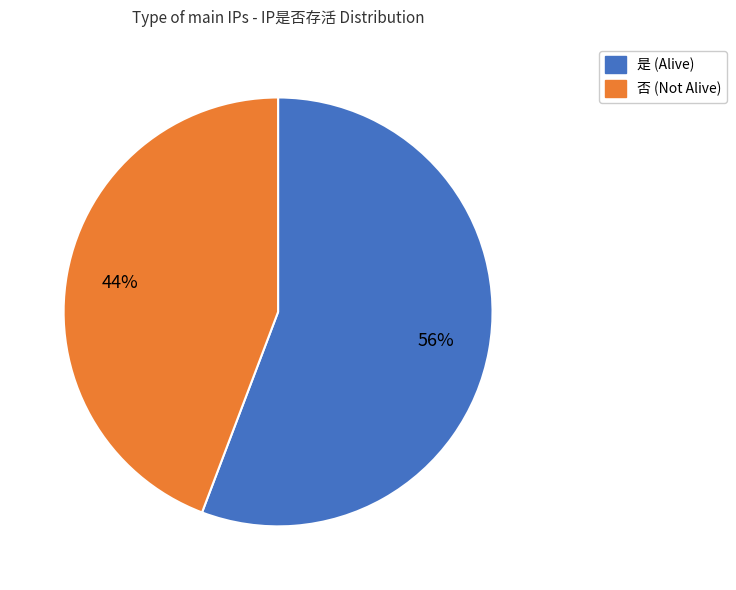

How many segments does this pie chart have?

2